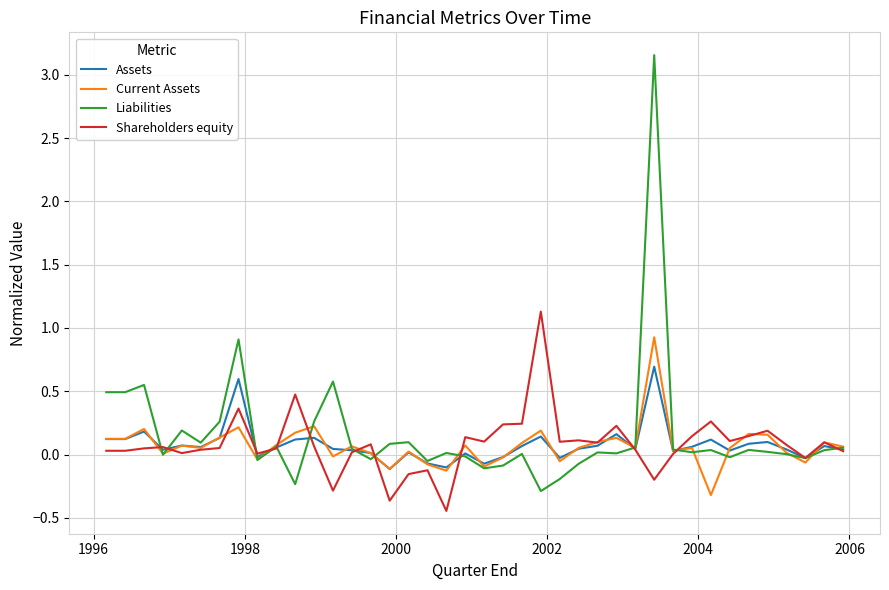

Does the chart have visible grid lines?

Yes